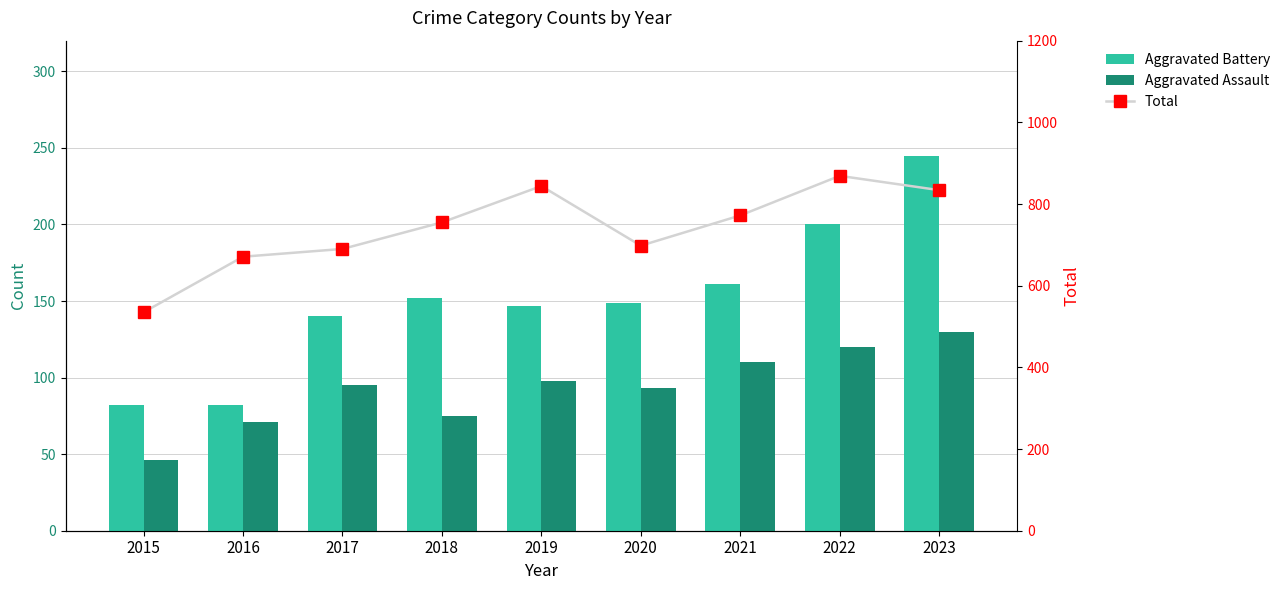

Which label corresponds to the smallest value in the chart?

2015